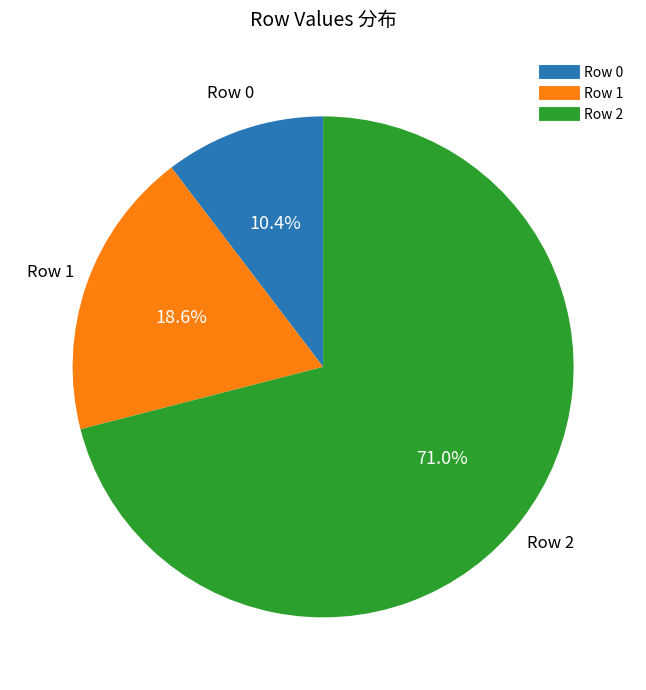

Is there a majority slice in this chart?

Yes